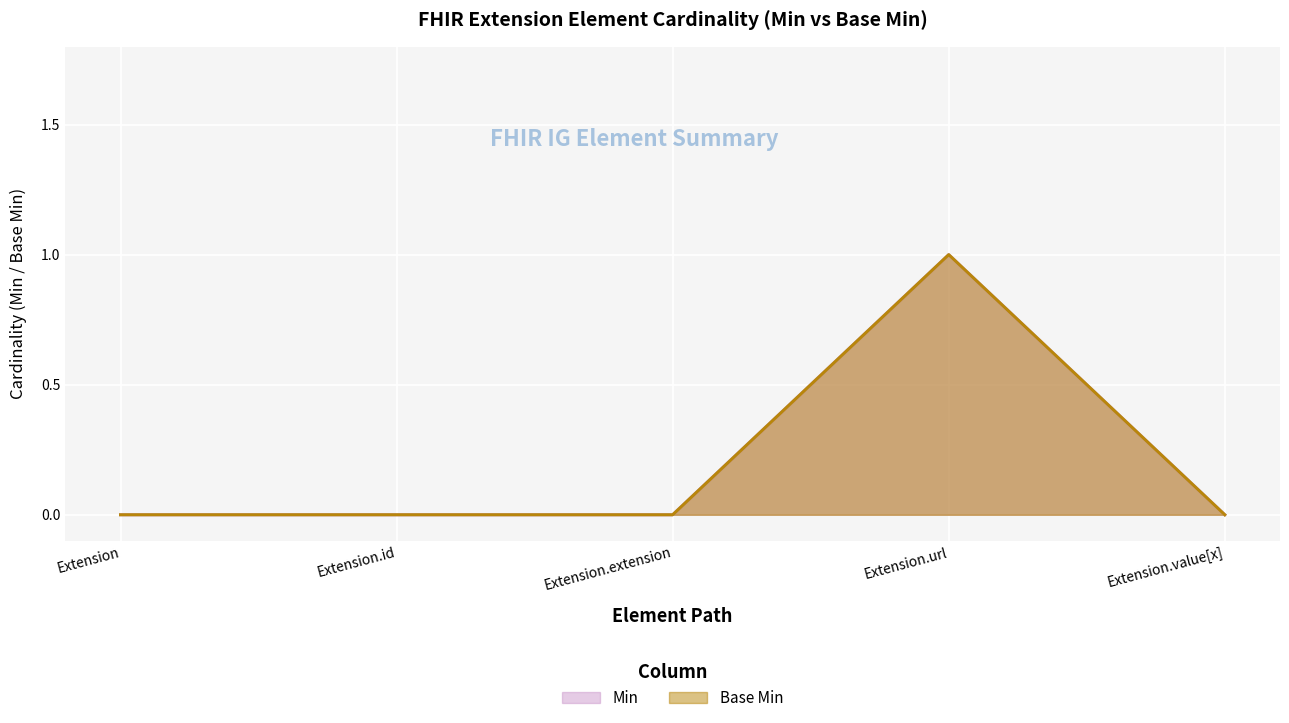

True or false: Min and Base Min intersect in this chart.

False